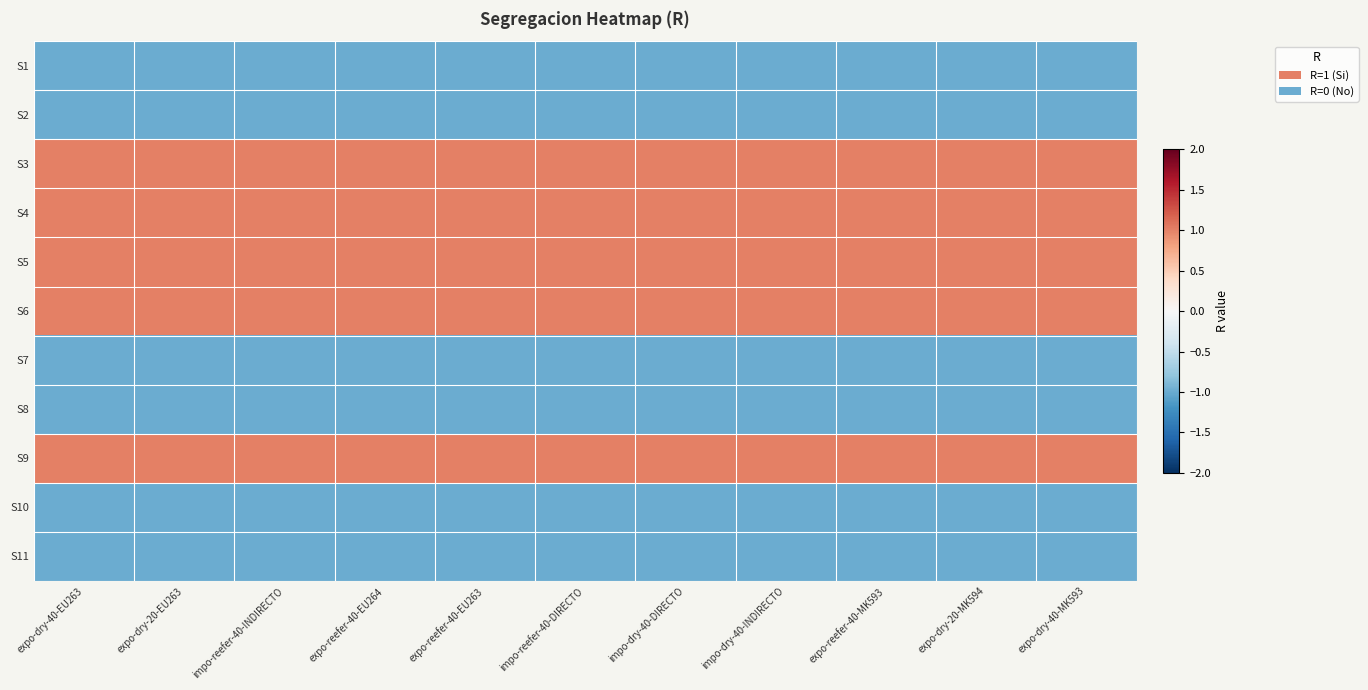

Which has a higher value, expo-dry-20-MK594 or impo-reefer-40-DIRECTO?

expo-dry-20-MK594